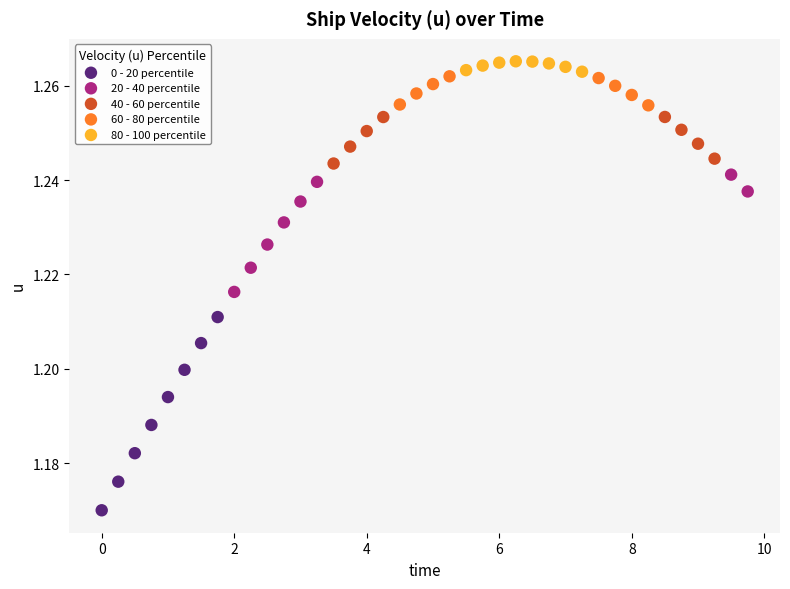

Which series has the widest spread of Y values?

0 - 20 percentile